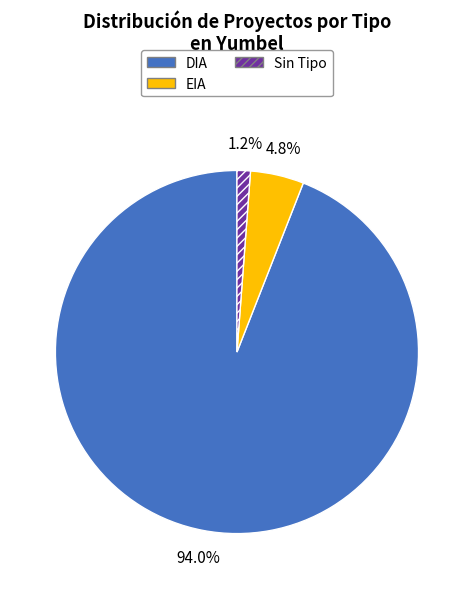

Is there a majority slice in this chart?

Yes